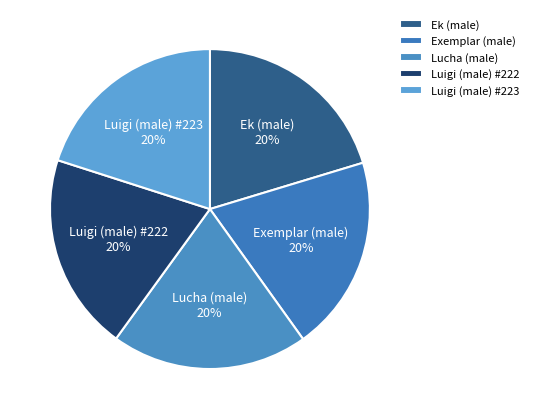

What is the ratio of the value at Luigi (male) #222 to the value at Exemplar (male)?

1.0